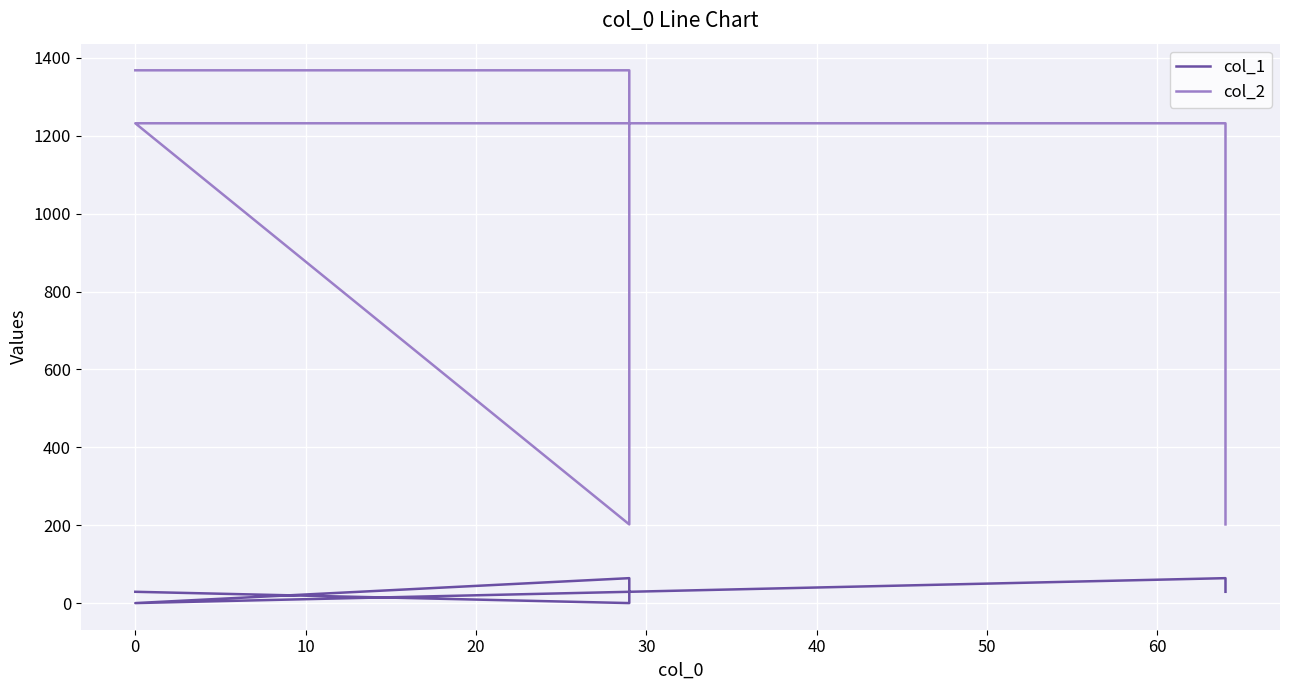

What is the difference between the second highest and second lowest values in the col_2 series?

1166